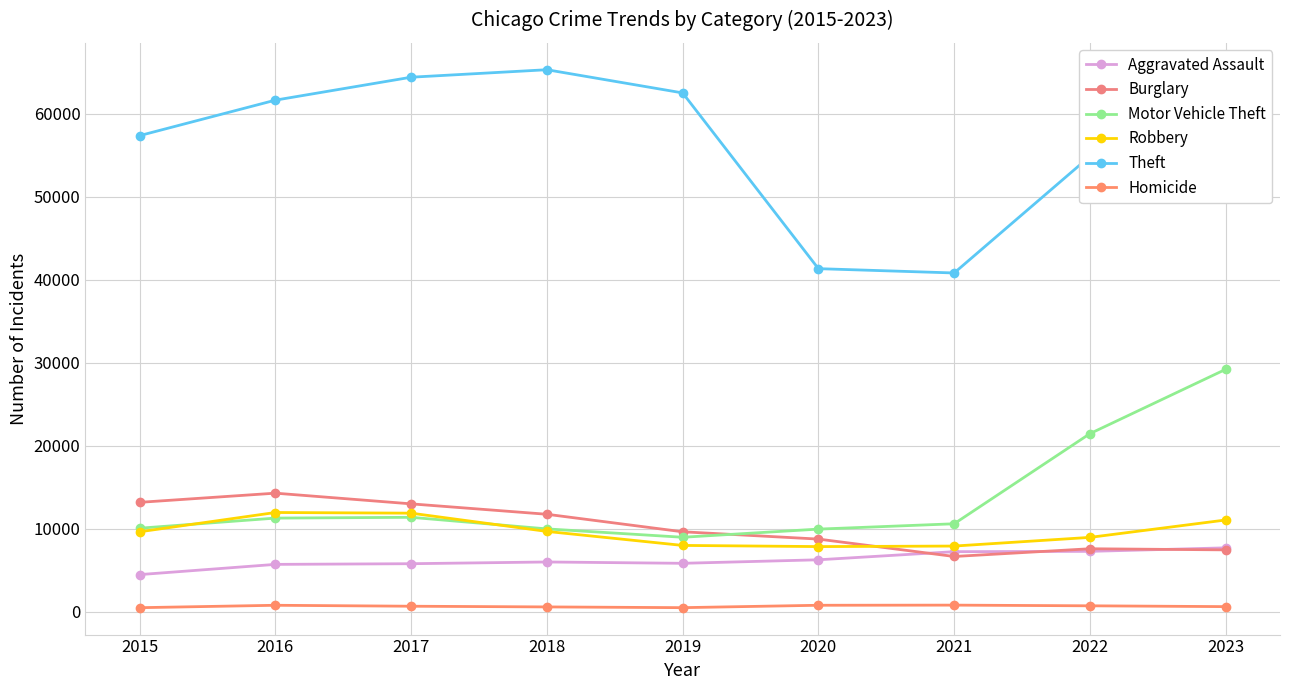

What is the highest value of the Burglary series?

14289